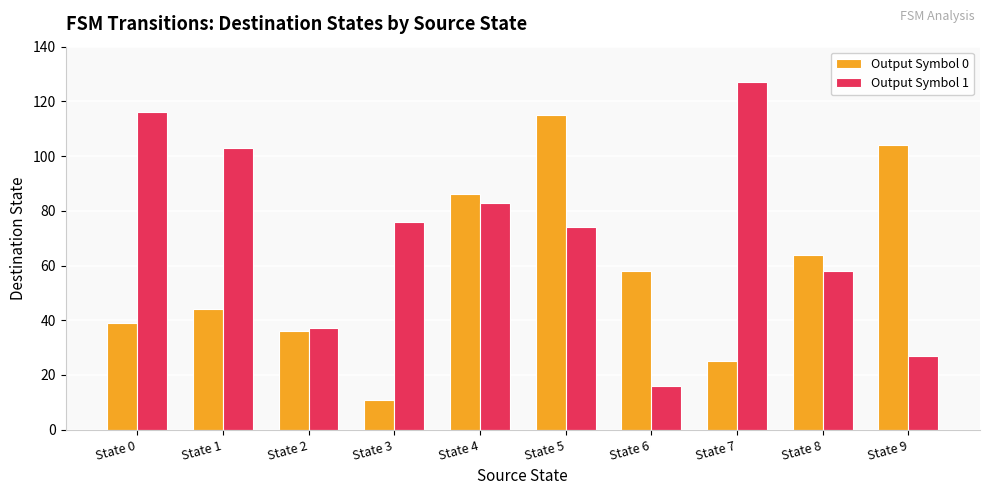

Where does the Output Symbol 1 series first go above 76?

State 0